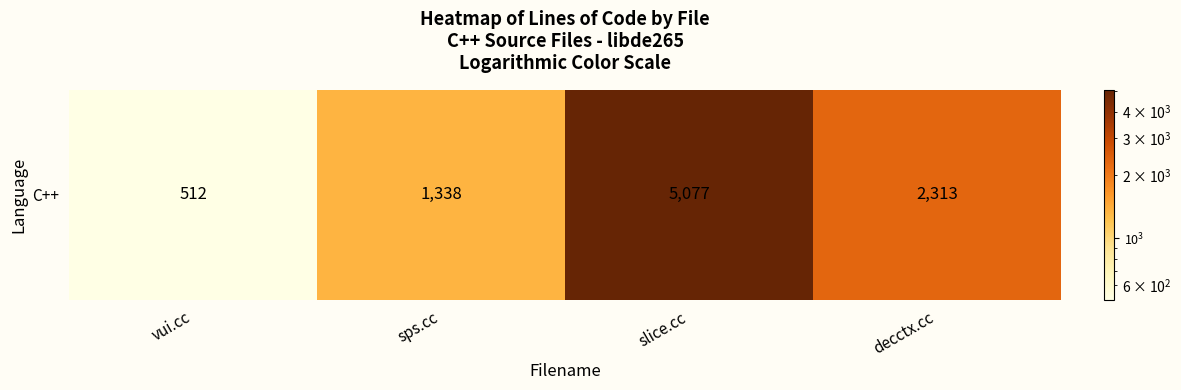

What is the sum of all values?

9240